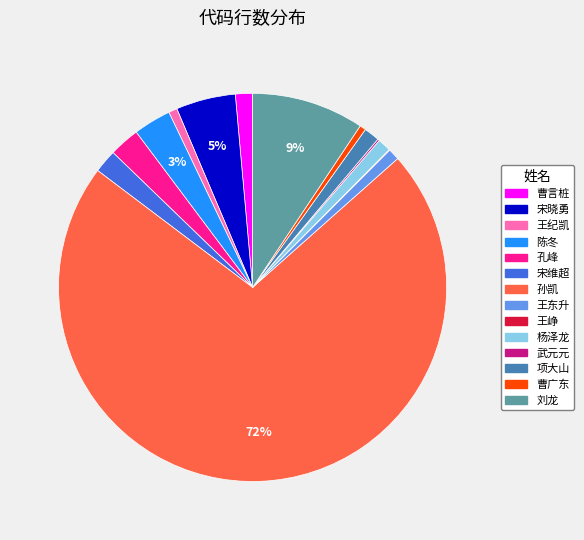

To the nearest percent, what percentage of the pie is 项大山?

1%